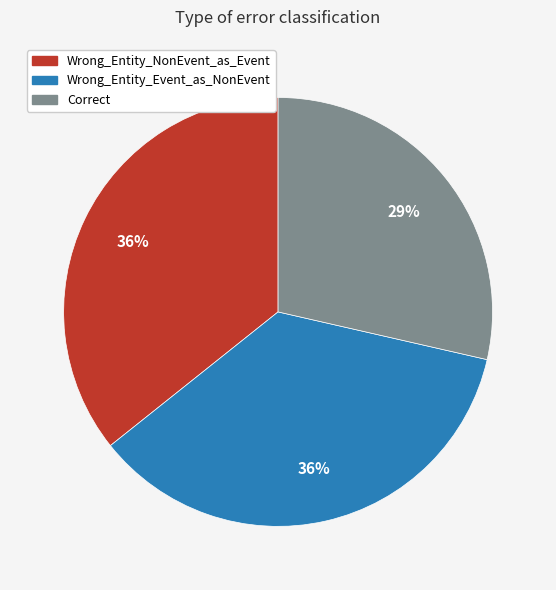

How many segments does this pie chart have?

3